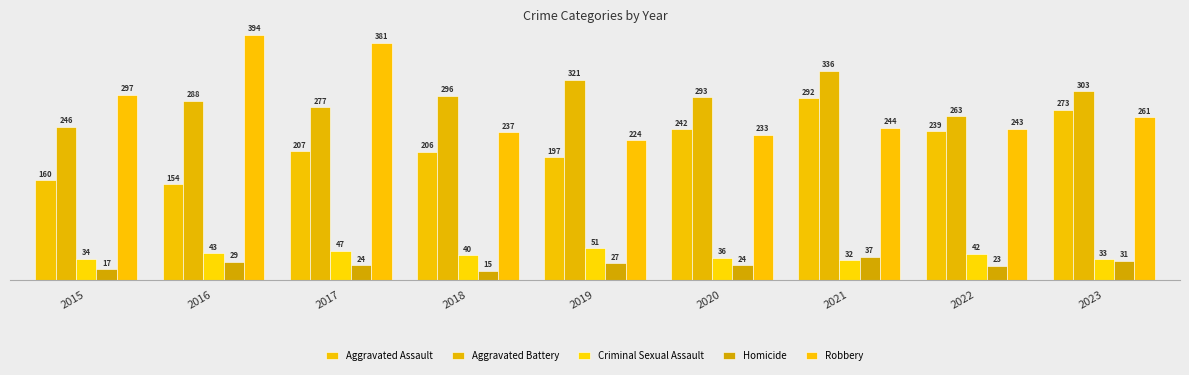

Reading right to left, extract all data points from this chart.

Aggravated Assault: 273	239	292	242	197	206	207	154	160
Aggravated Battery: 303	263	336	293	321	296	277	288	246
Criminal Sexual Assault: 33	42	32	36	51	40	47	43	34
Homicide: 31	23	37	24	27	15	24	29	17
Robbery: 261	243	244	233	224	237	381	394	297